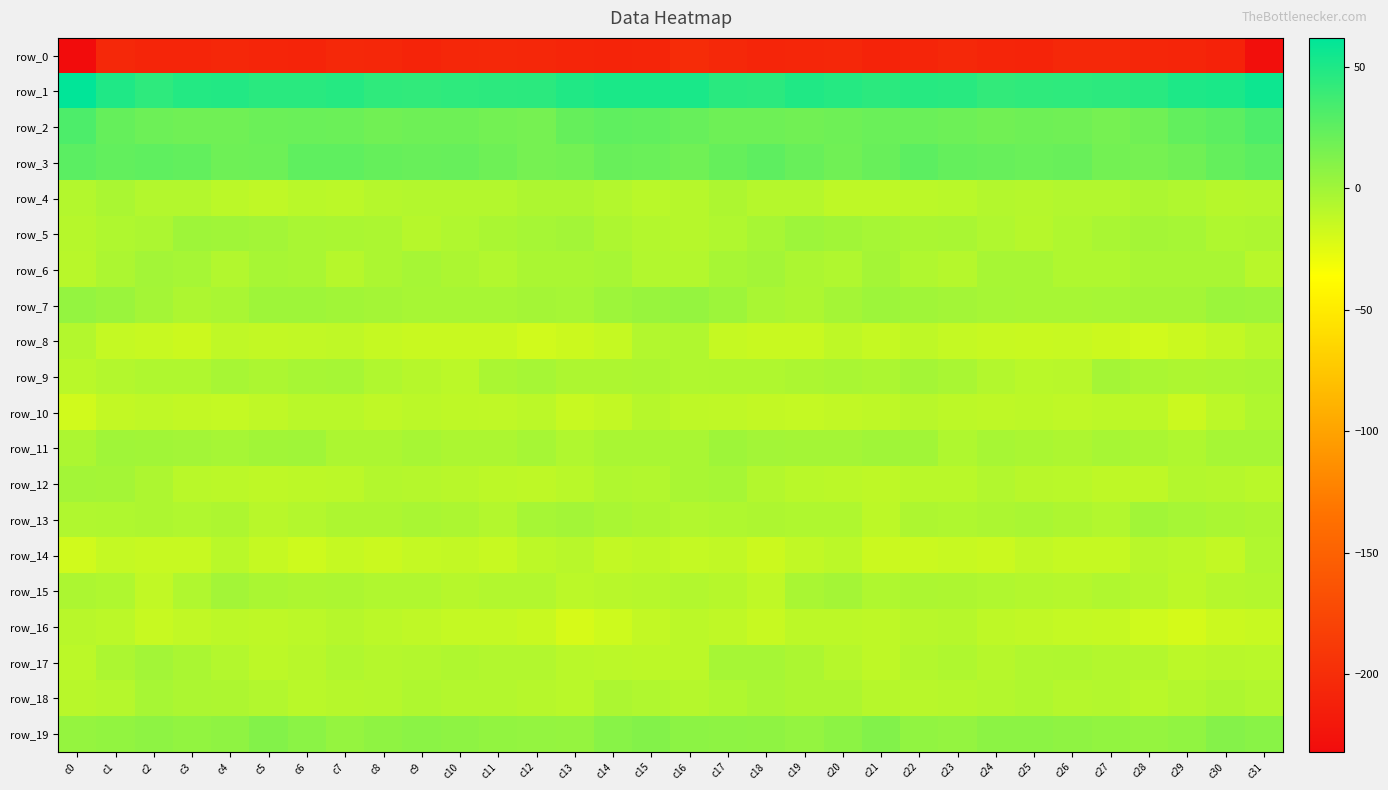

True or false: row_7 has a value of -2.5 at c11.

True